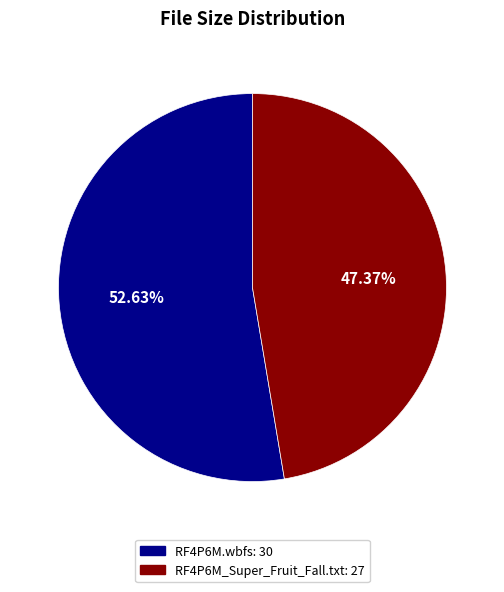

What percentage is NOT represented by RF4P6M_Super_Fruit_Fall.txt?

52.6%